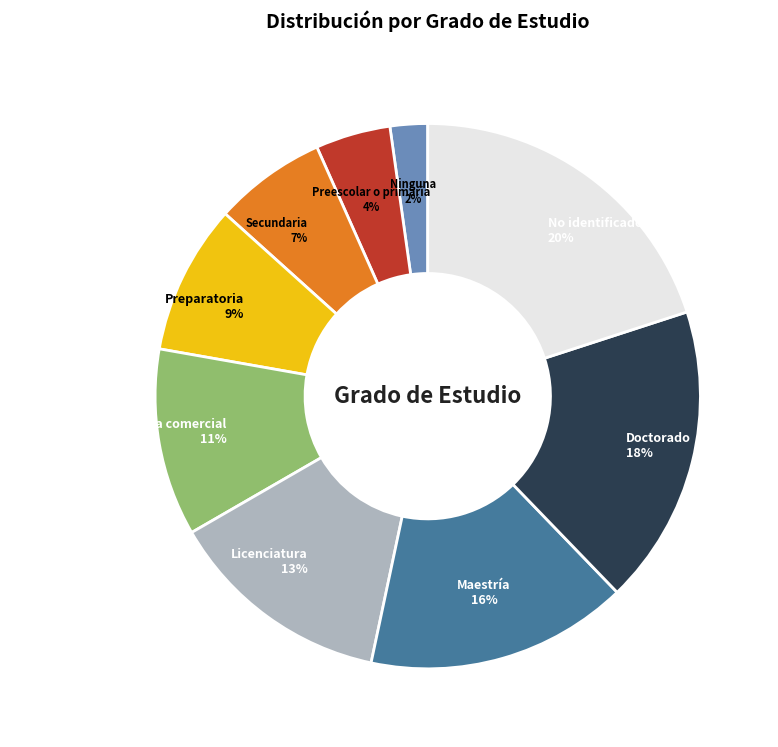

What percentage is the Preparatoria slice, to the nearest percent?

9%